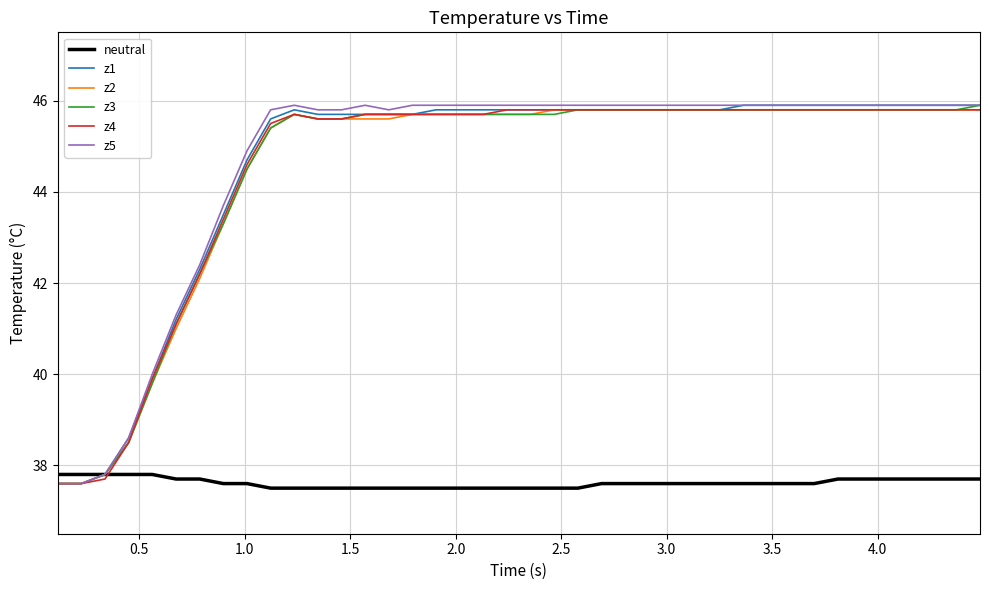

What is the maximum value shown in the chart?

45.9